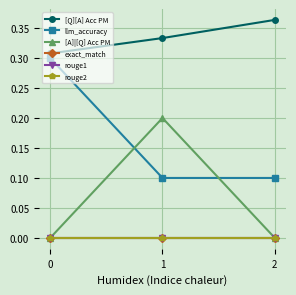

What is the average value of the llm_accuracy series?

0.2